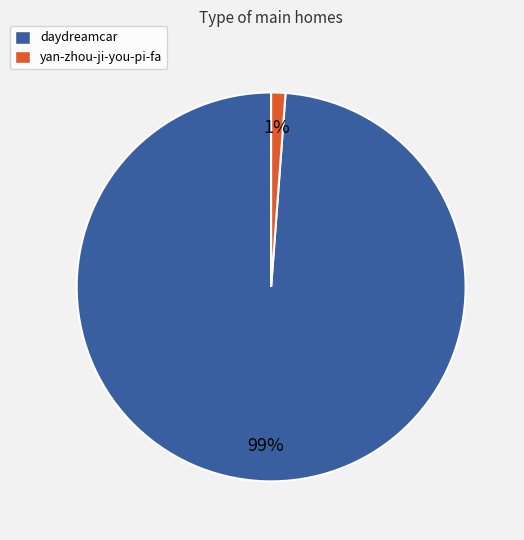

To the nearest percent, what is the difference between the largest and smallest slice percentages?

98%